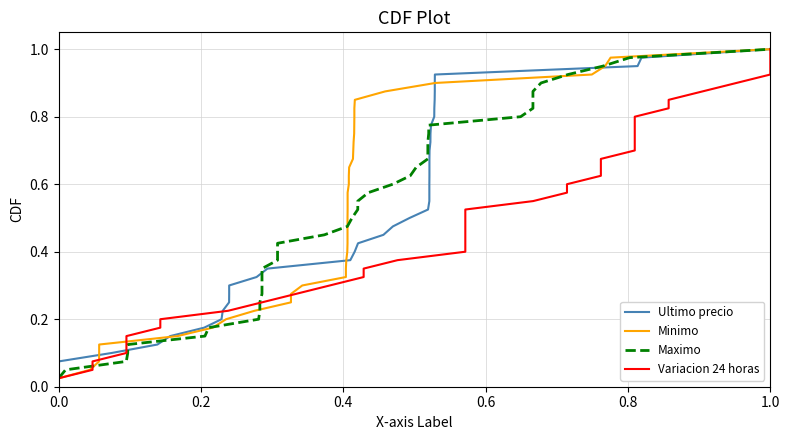

What is the difference between the maximum and minimum values in the Ultimo precio series?

1.0